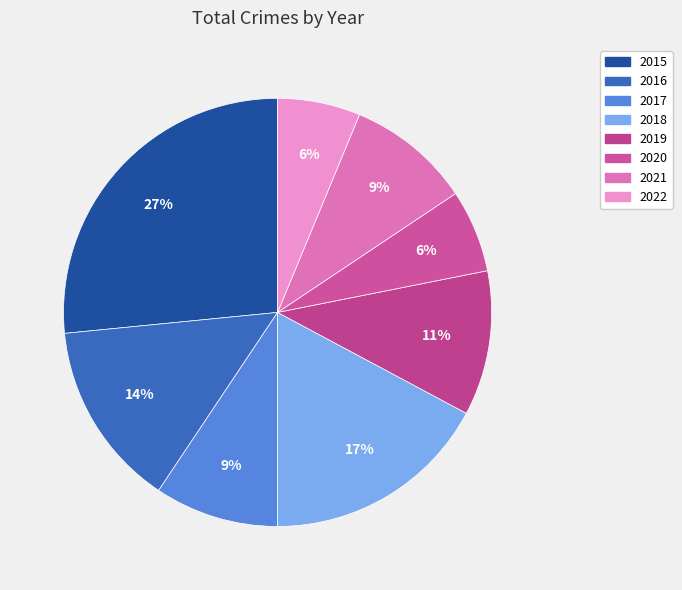

Count the number of slices in the pie.

8